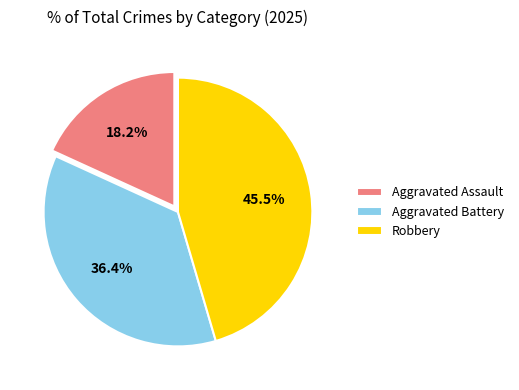

Which slice is the largest?

Robbery